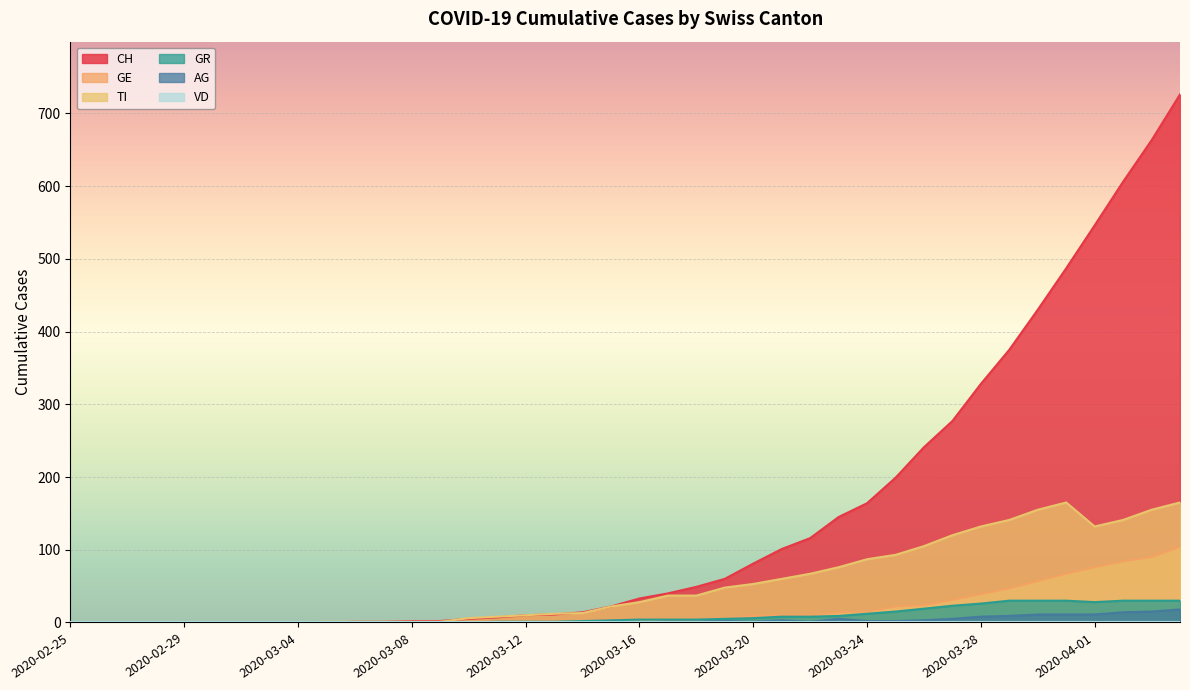

Which series has the largest total across all categories?

CH